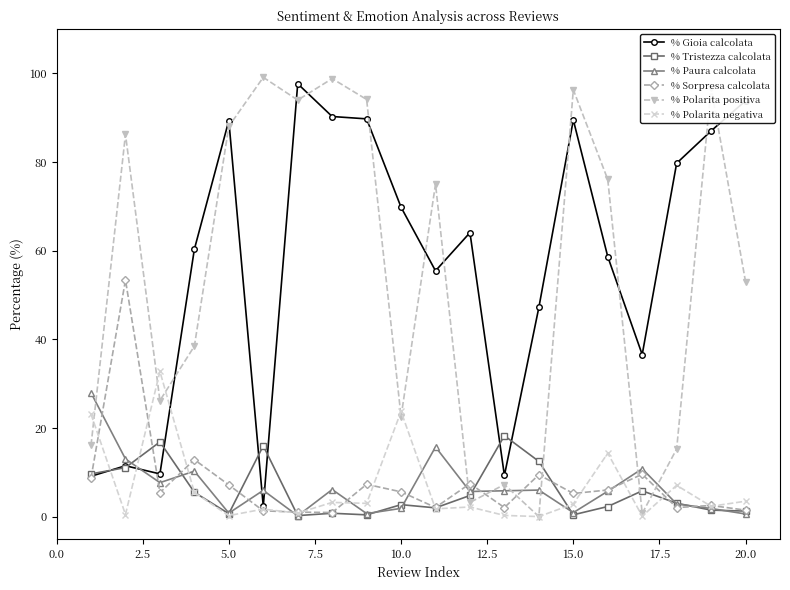

In % Gioia calcolata, how many points are lower than both neighbors (excluding endpoints)?

5